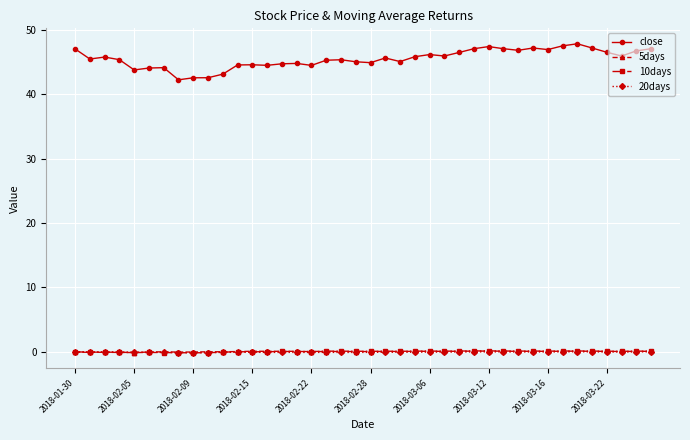

True or false: 20days has more than 1 points higher than both neighbors.

True